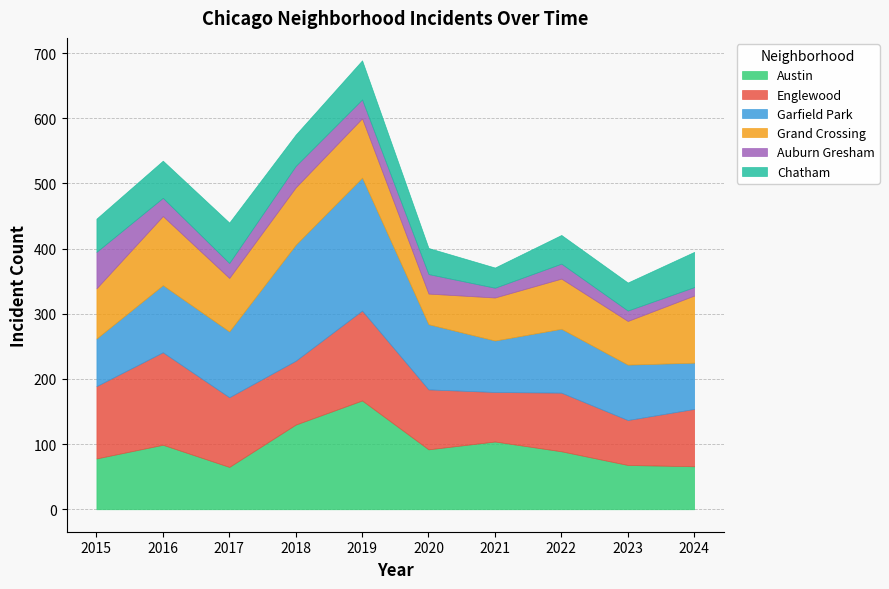

List the series in order of their peak value, lowest first.

Auburn Gresham, Chatham, Grand Crossing, Englewood, Austin, Garfield Park